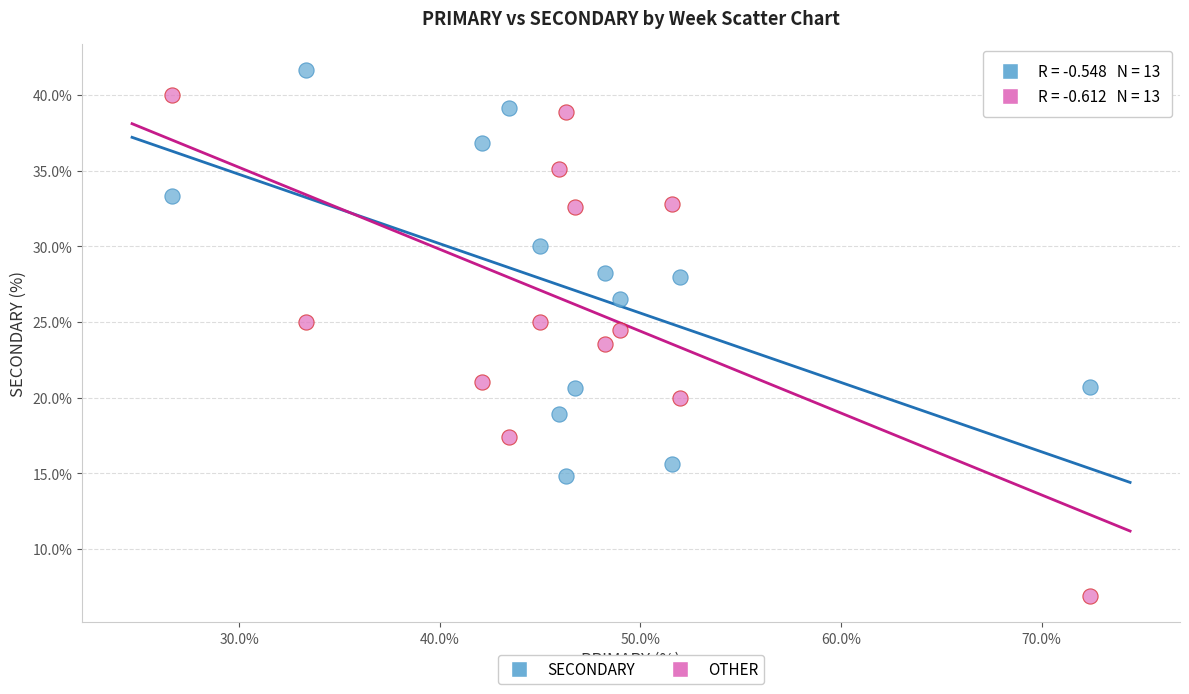

Which series contains the lowest Y value?

OTHER